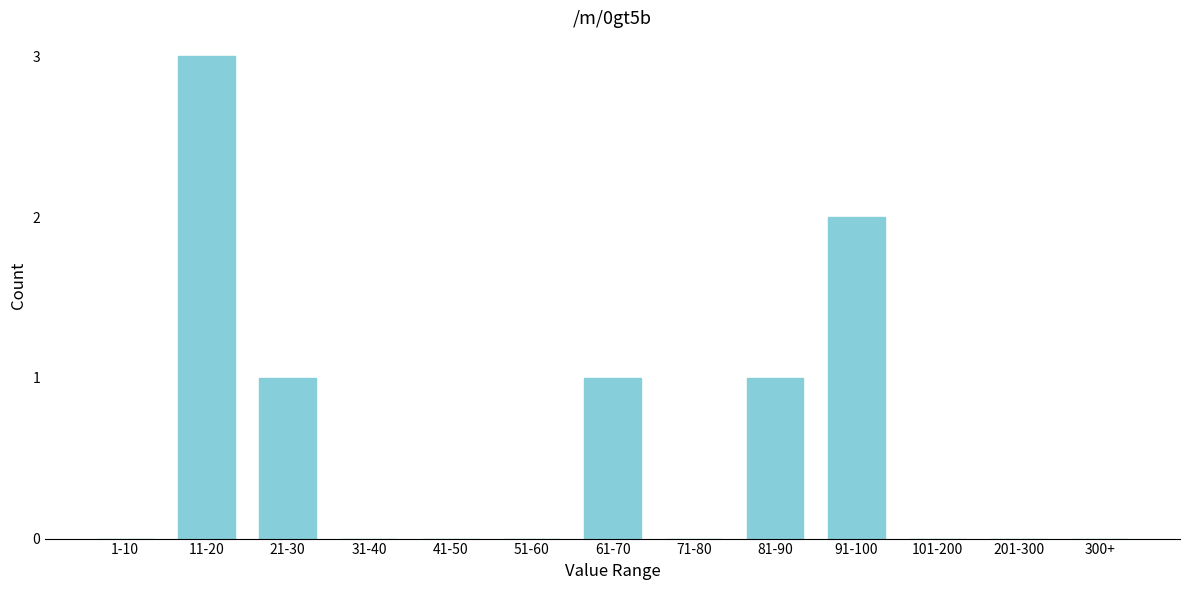

Reading left to right, list all the values displayed in this chart.

1-10=0	11-20=3	21-30=1	31-40=0	41-50=0	51-60=0	61-70=1	71-80=0	81-90=1	91-100=2	101-200=0	201-300=0	300+=0